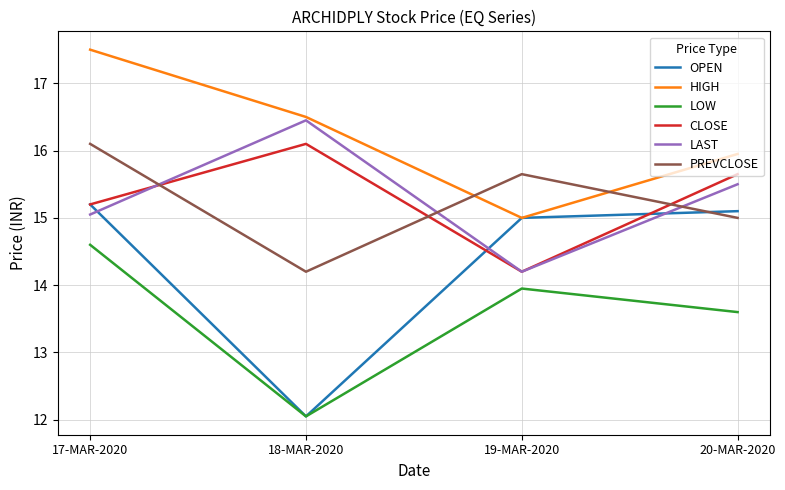

At which category is the sum across all series the highest?

17-MAR-2020